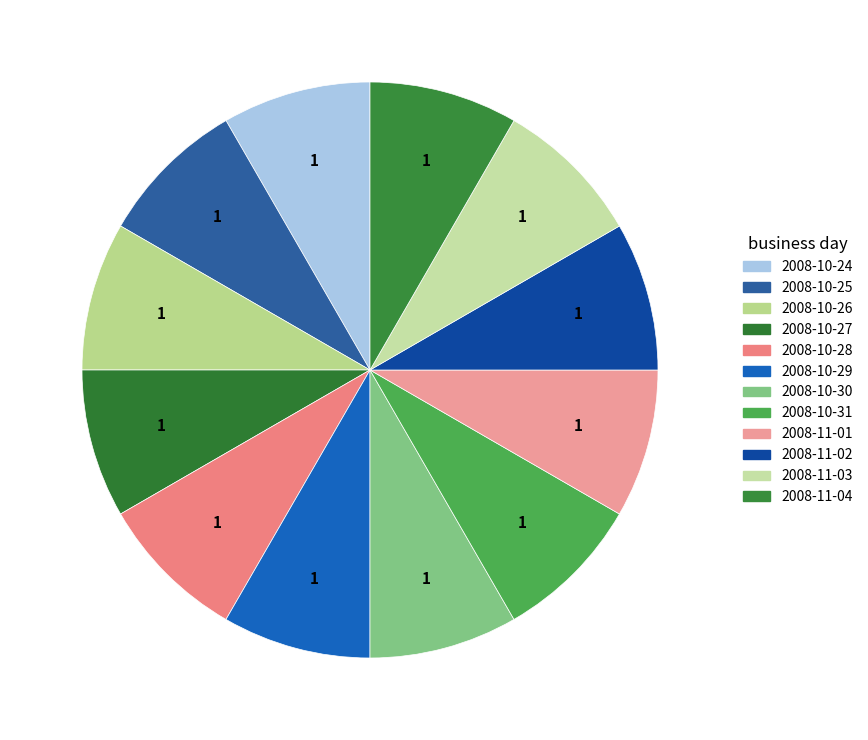

What is the largest slice in the pie chart?

2008-10-24